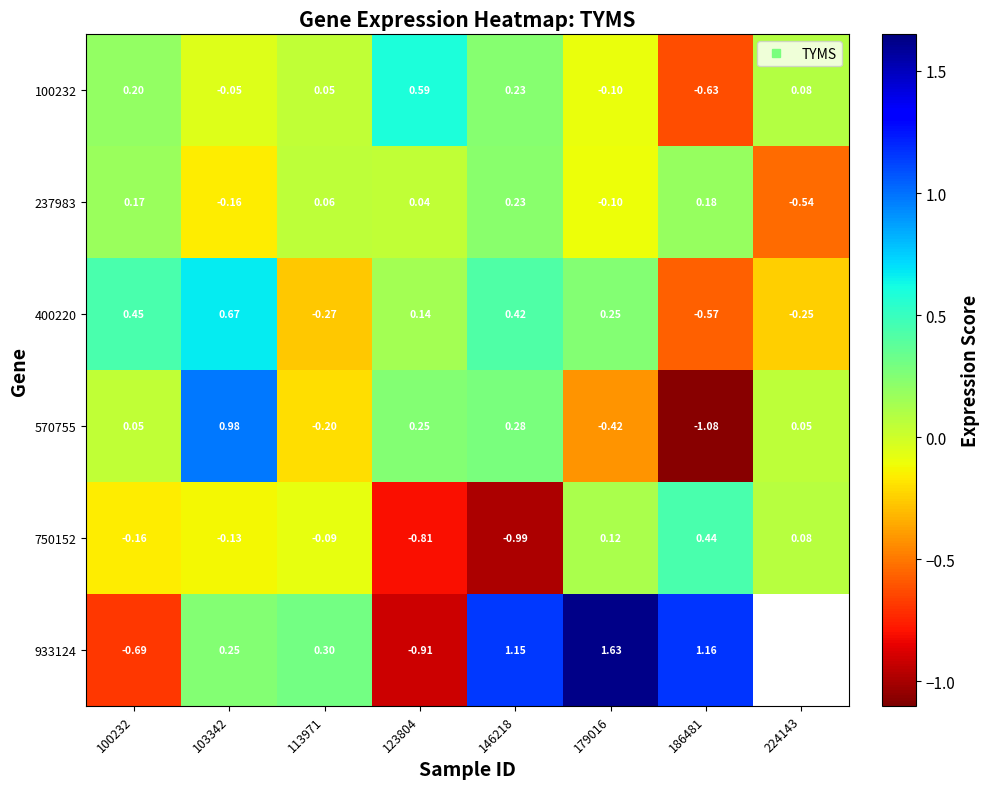

Rank the series by their maximum value, from highest to lowest.

933124, 570755, 400220, 100232, 750152, 237983